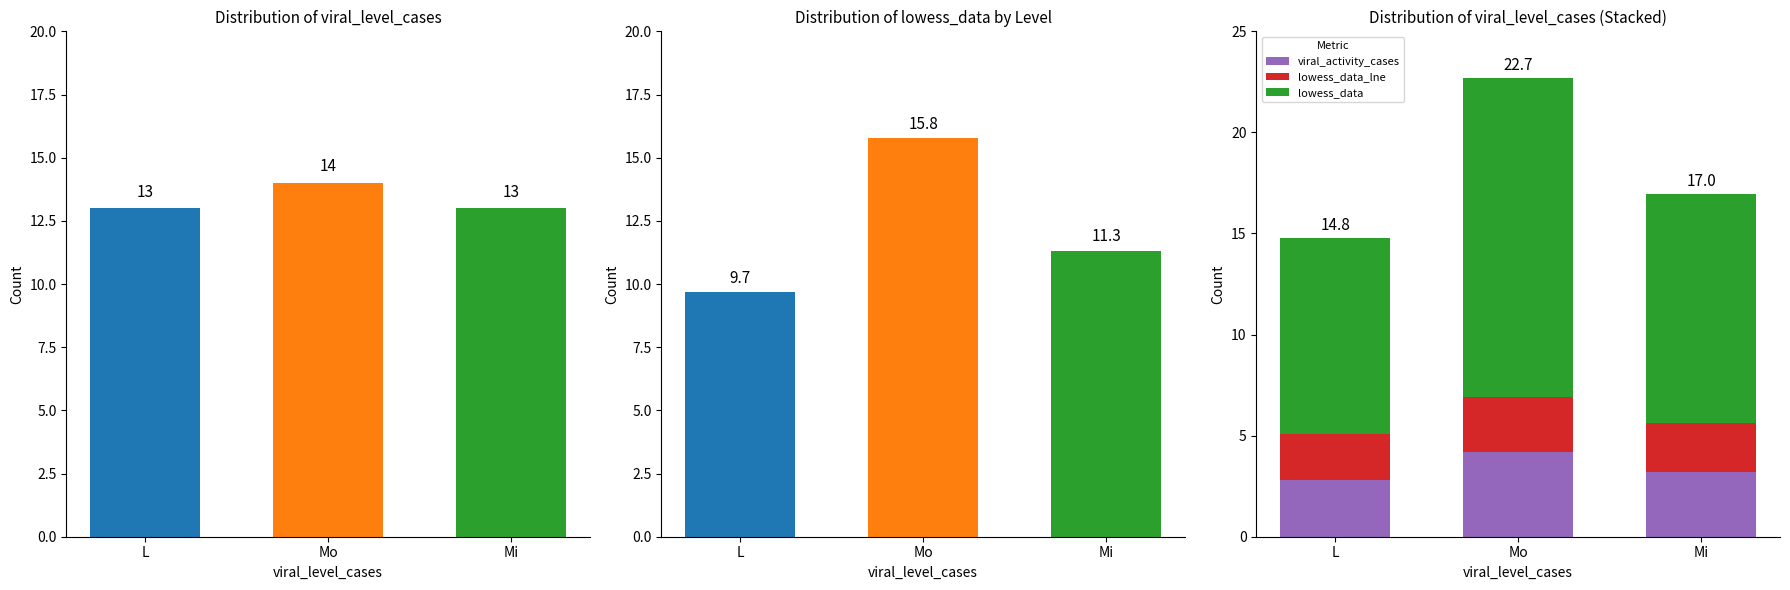

What is the label of the 1st bar from the right?

Mi